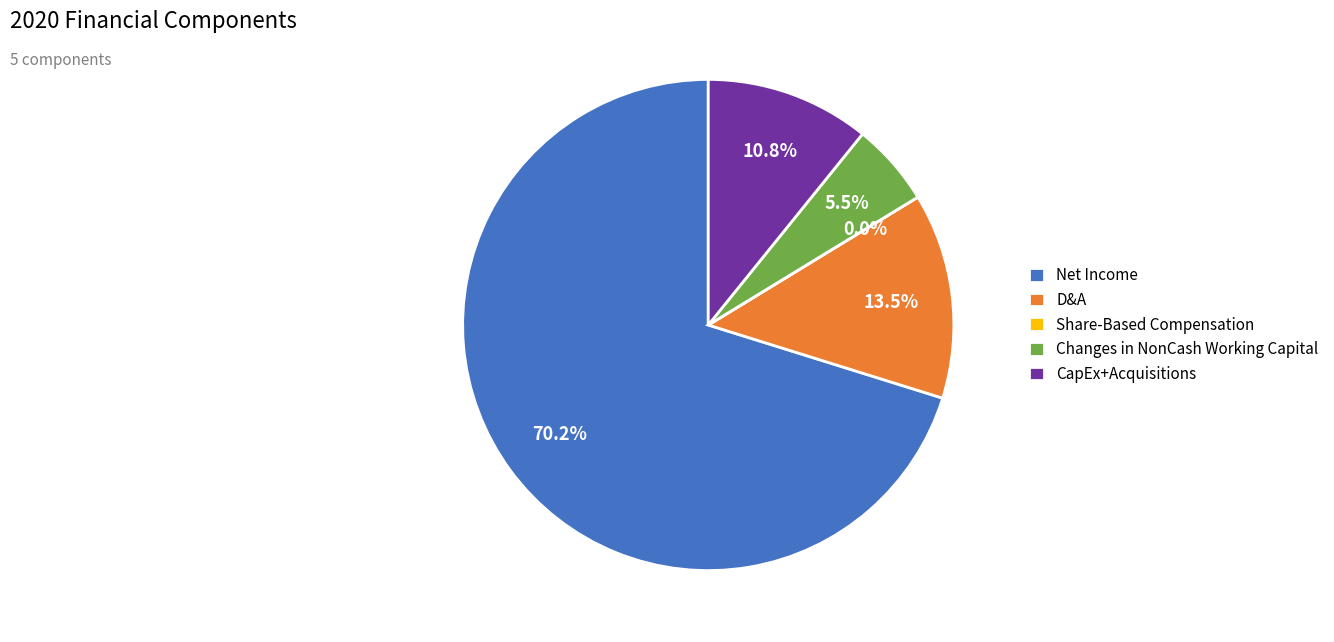

True or false: CapEx+Acquisitions accounts for 1% of the total.

False